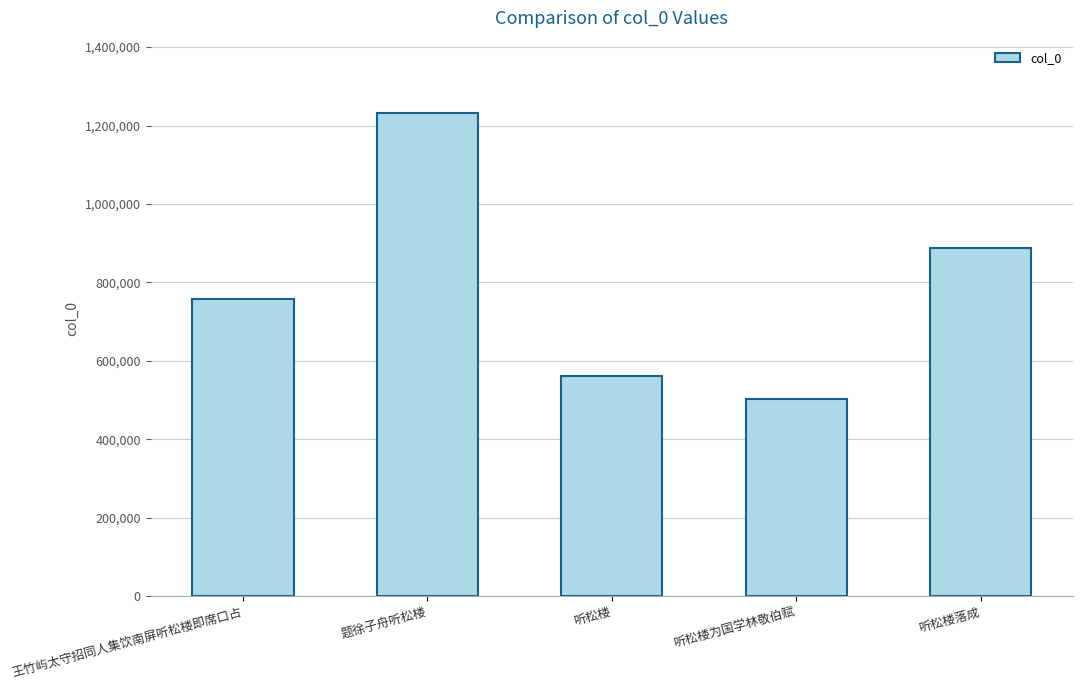

What is the sum of the values at 听松楼落成 and 王竹屿太守招同人集饮南屏听松楼即席口占?

1644611